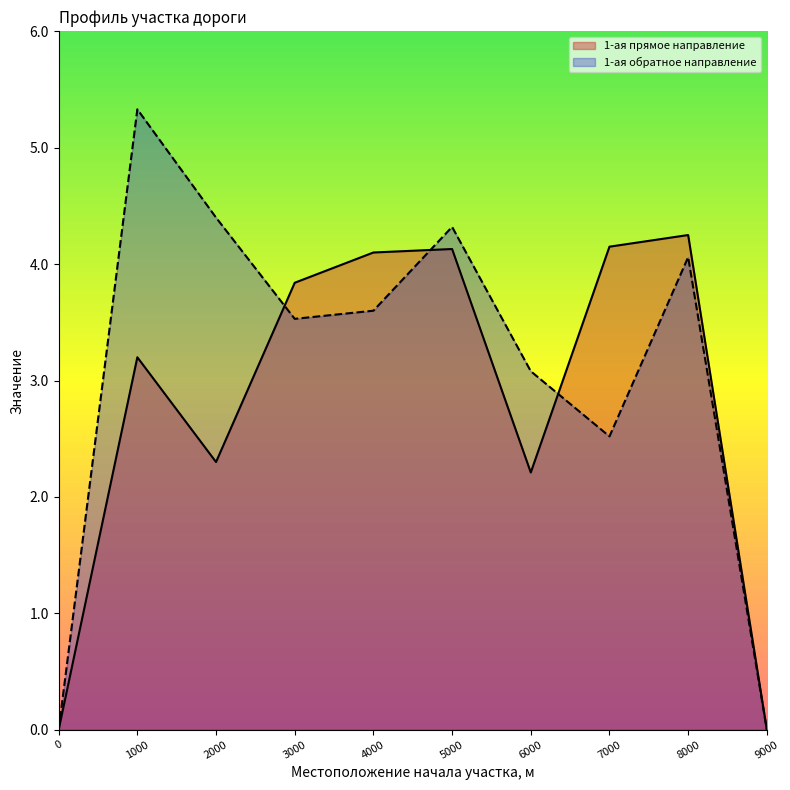

Rank the categories by 1-ая обратное направление value from lowest to highest.

0, 9000, 7000, 6000, 3000, 4000, 8000, 5000, 2000, 1000